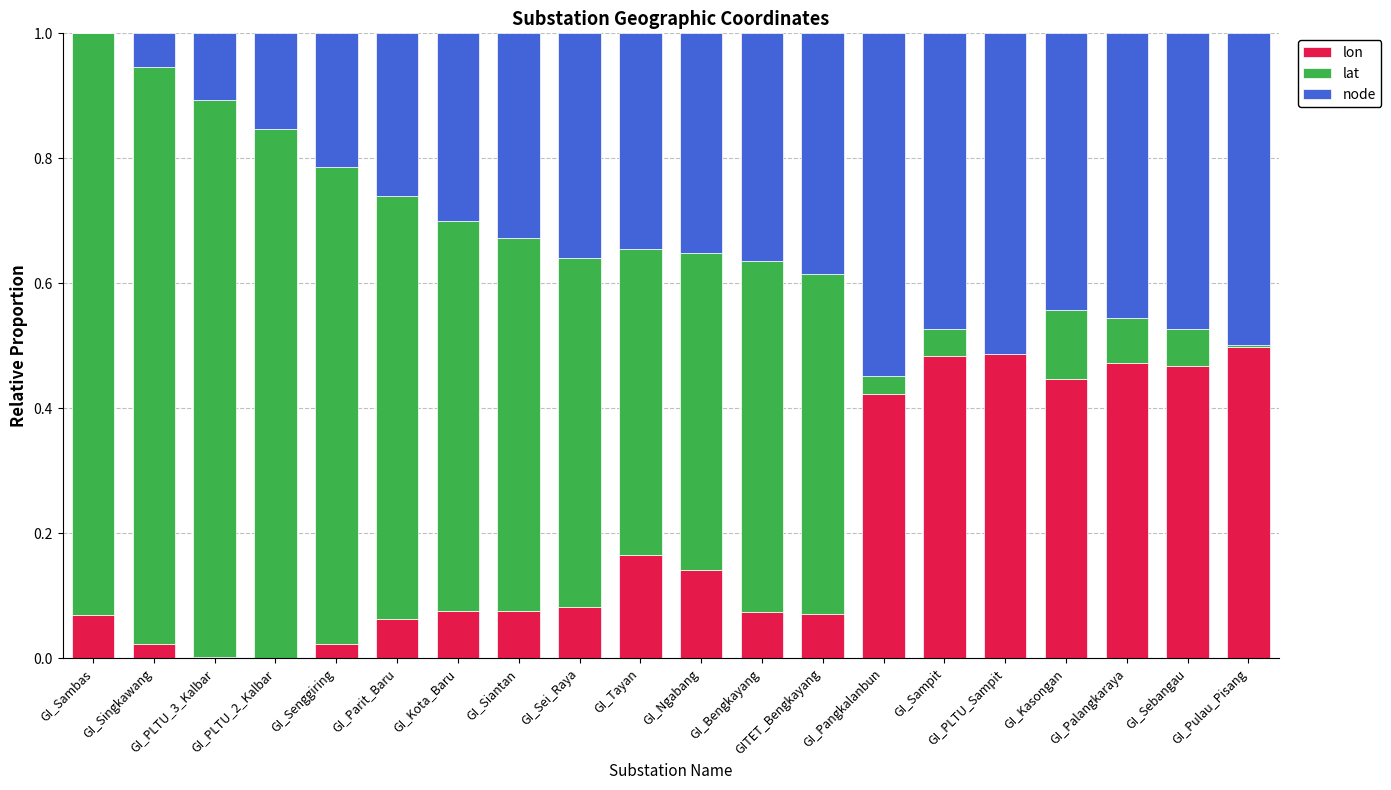

The value of lon at GI_Bengkayang is 0.1. True or false?

True